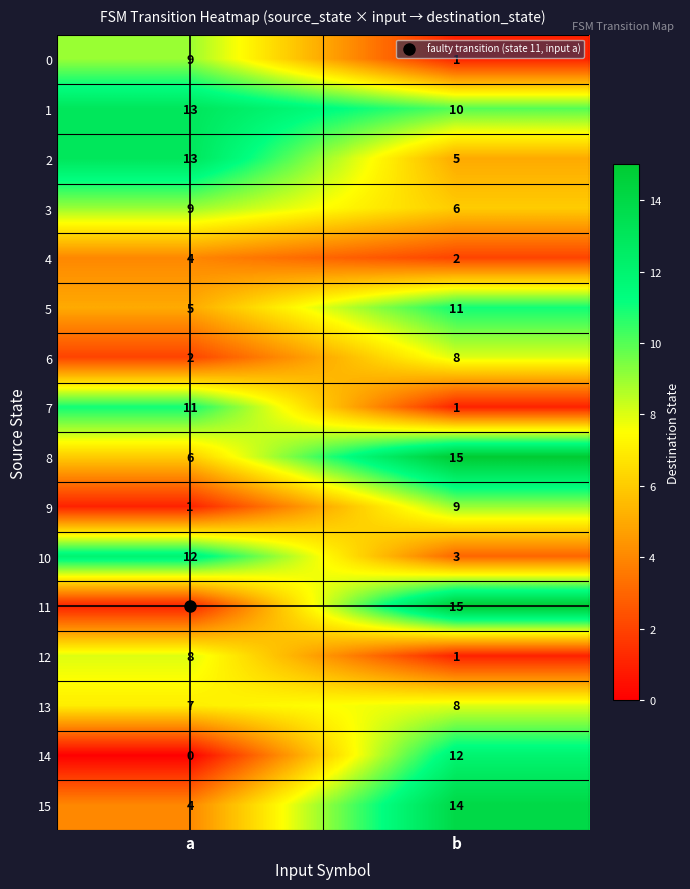

What is the difference between the highest and lowest values at a?

13